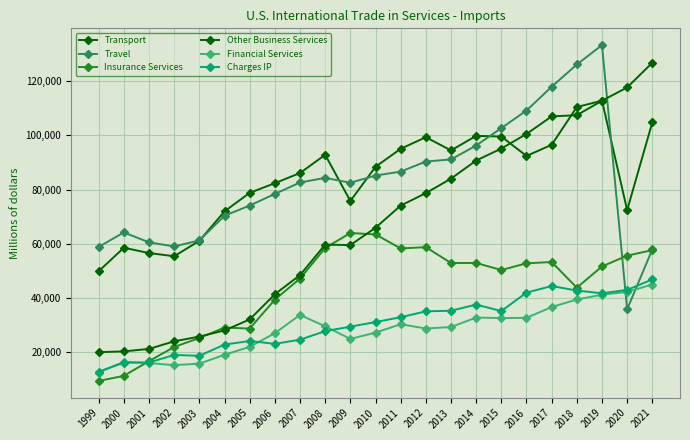

How many lines are shown in the chart?

6